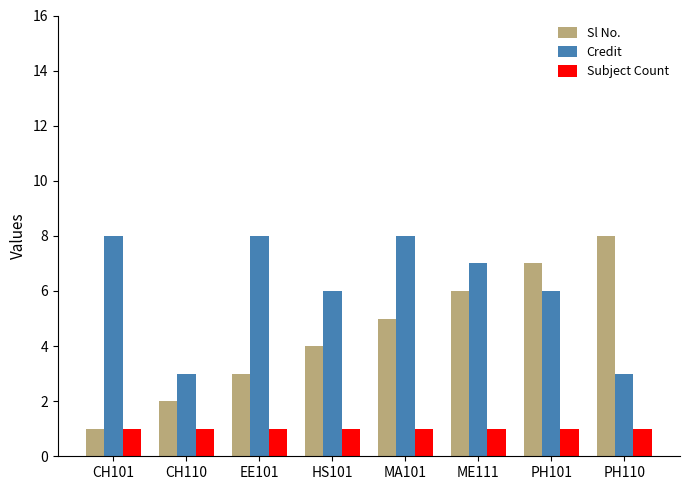

Is the value of Subject Count at CH101 greater than the value of Credit at HS101?

No